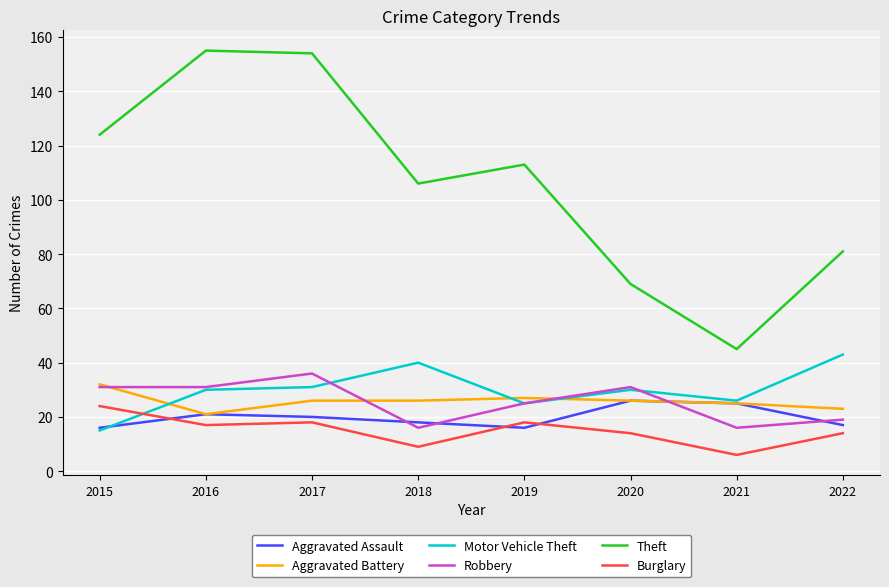

What are all the series names shown in the legend?

Aggravated Assault, Aggravated Battery, Motor Vehicle Theft, Robbery, Theft, Burglary